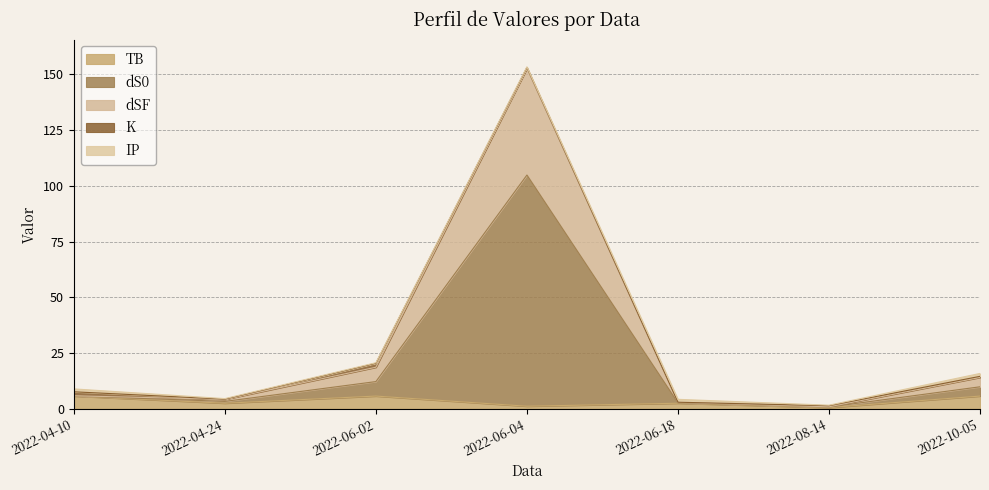

What is the maximum value for TB?

5.7